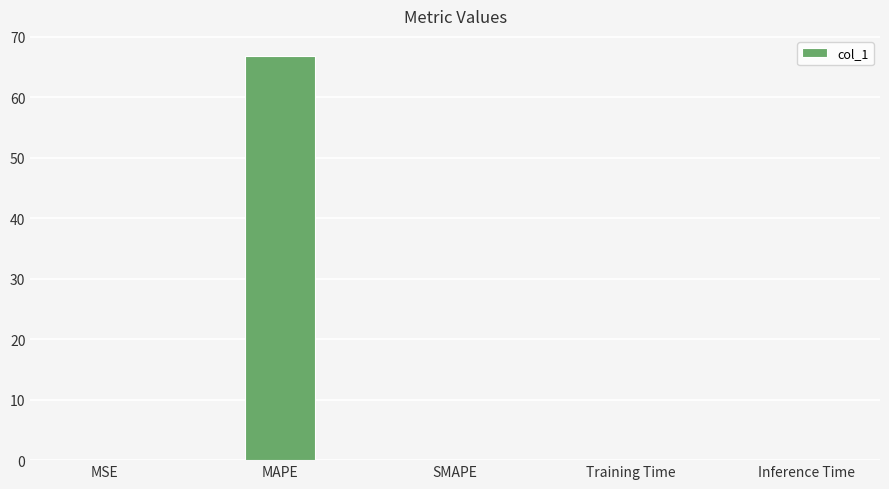

What is the sum of the values at MSE and Training Time?

0.1